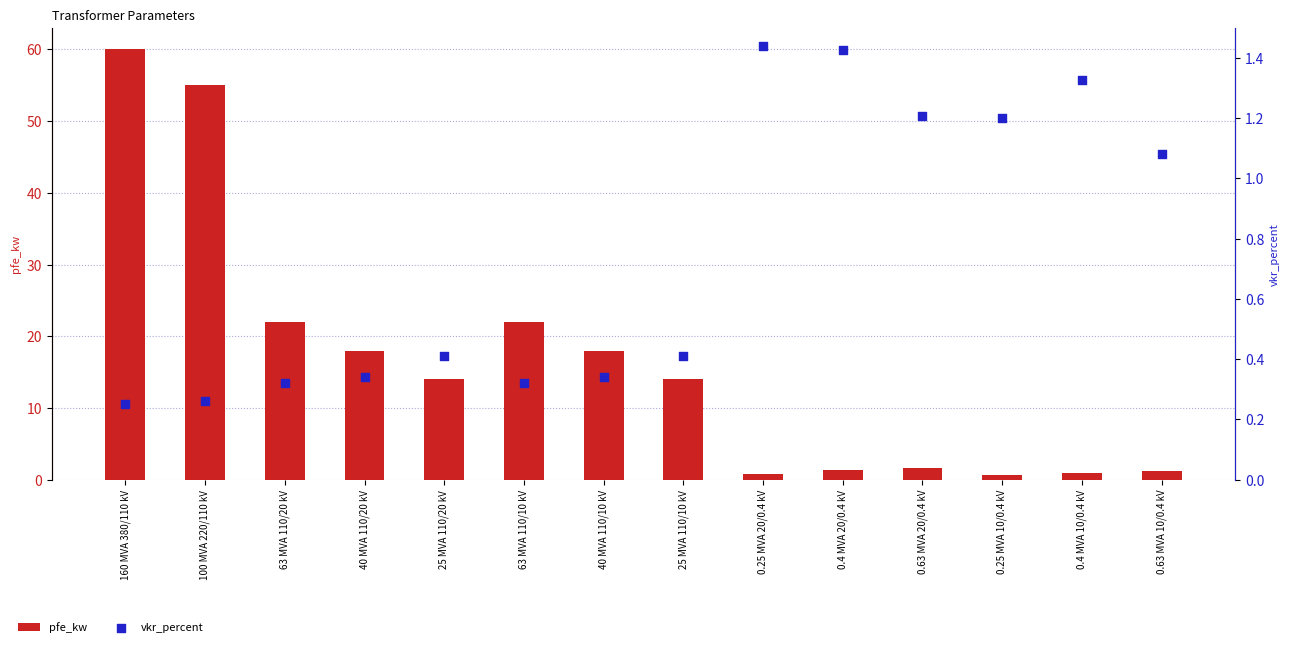

Which series has the widest spread of Y values?

pfe_kw